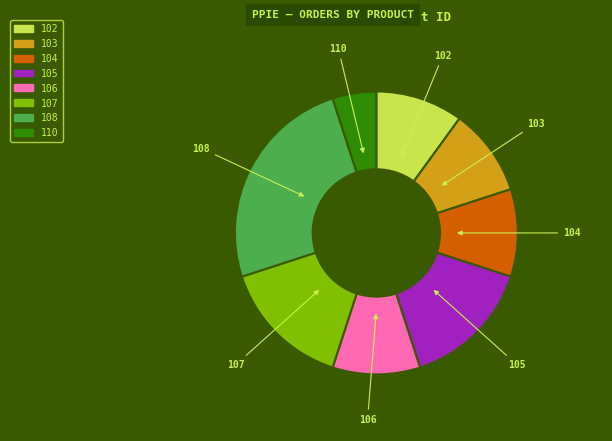

Which category has the biggest portion of the pie?

108